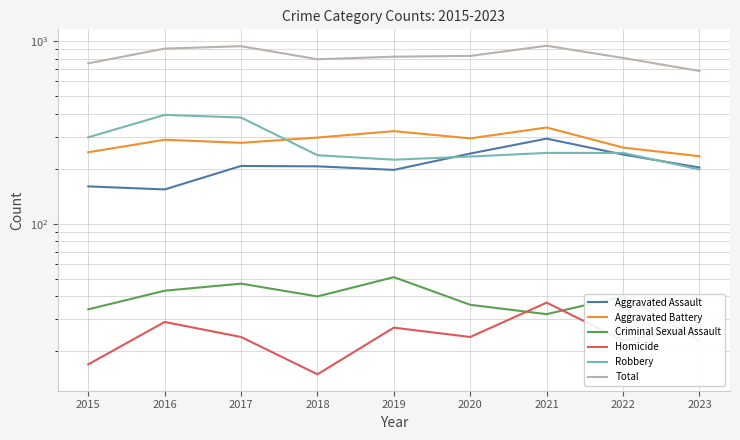

How many interior local peaks does the Criminal Sexual Assault series have?

3